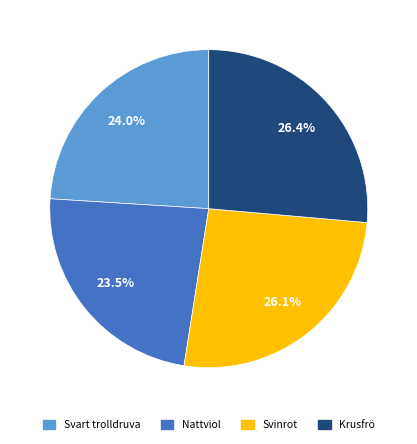

To the nearest percent, what is the average slice percentage?

25%